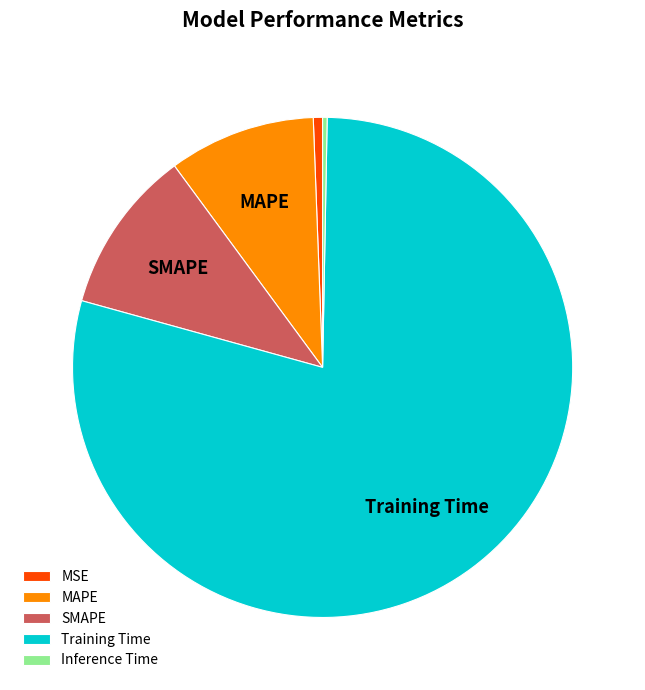

What is the largest slice in the pie chart?

Training Time